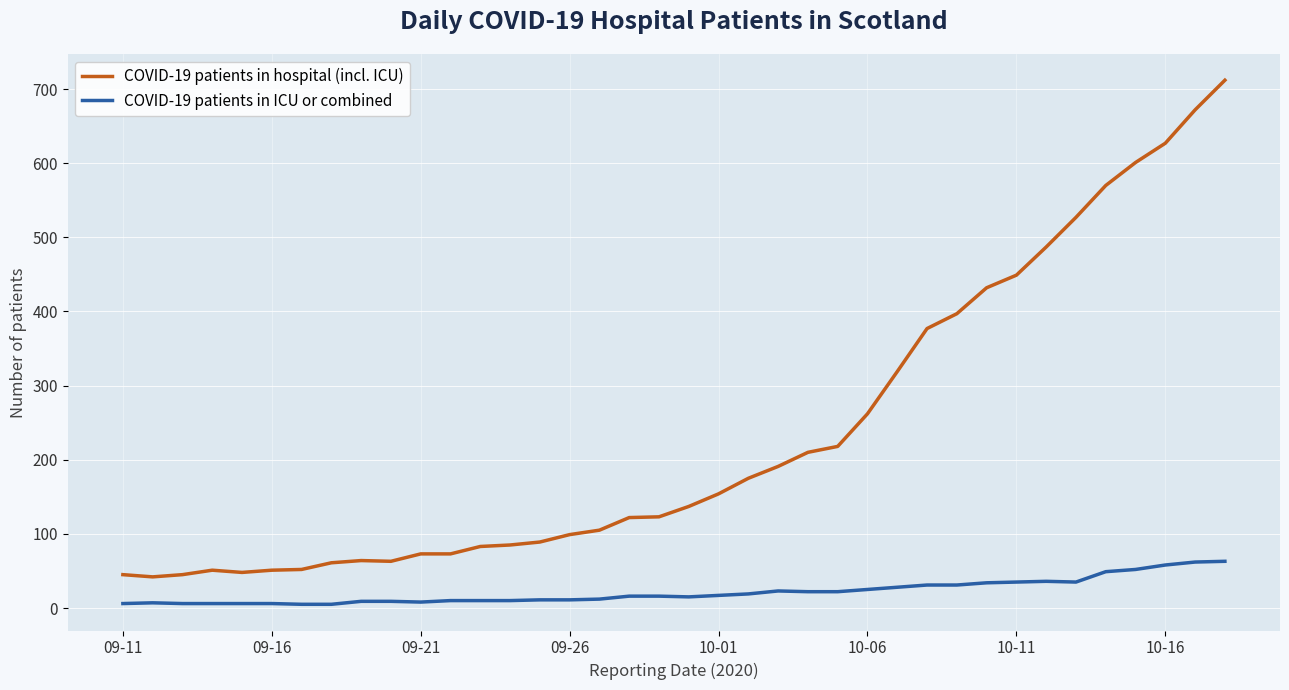

What is the difference between the maximum and minimum values in the COVID-19 patients in ICU or combined series?

58